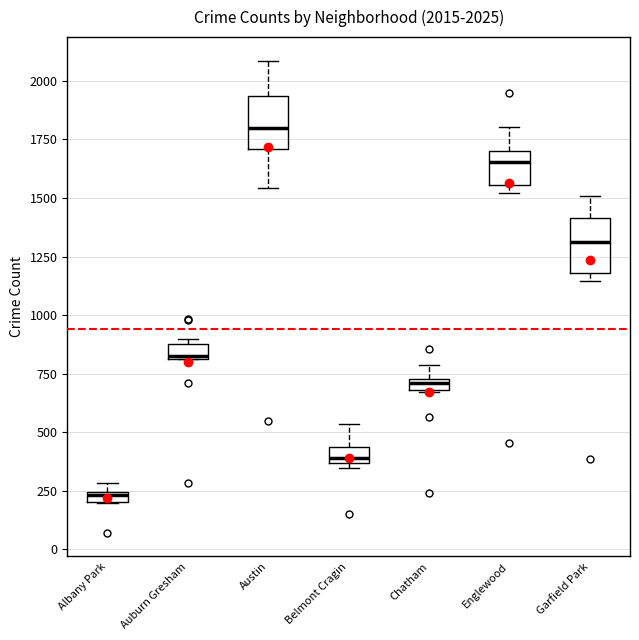

Which box's median line is the lowest?

Albany Park